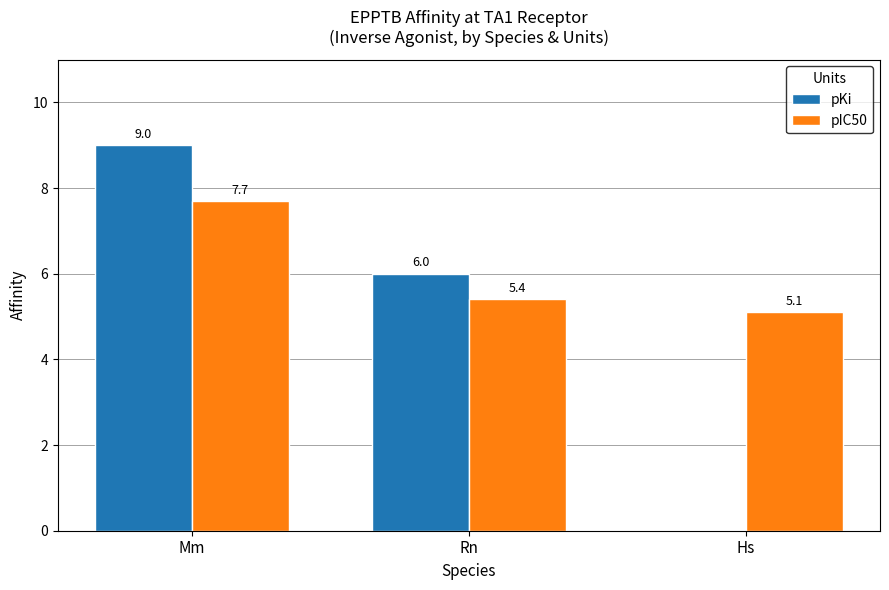

Which label corresponds to the largest value in the chart?

Mm